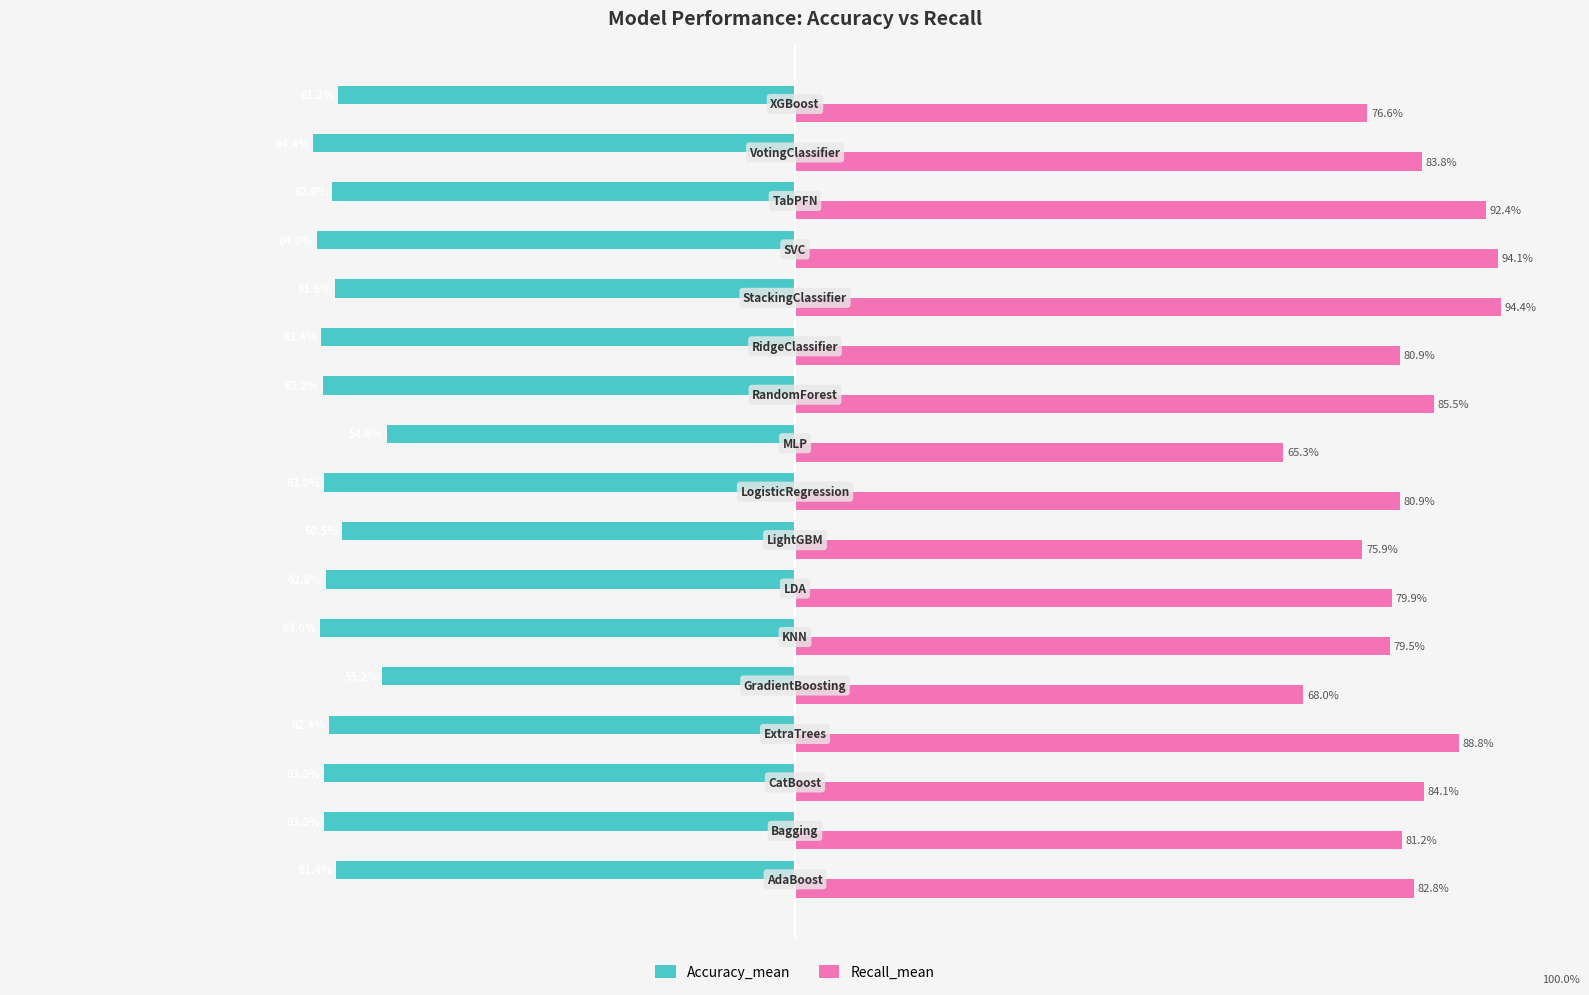

Rank the series by their average value, from highest to lowest.

Recall_mean, Accuracy_mean